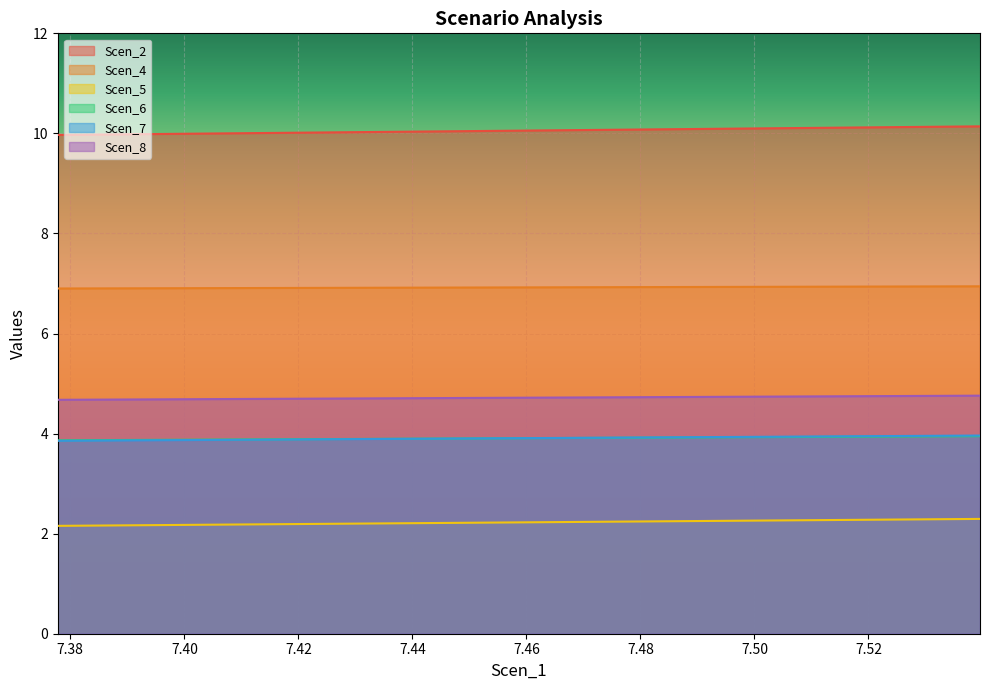

True or false: Scen_7 and Scen_5 intersect in this chart.

False